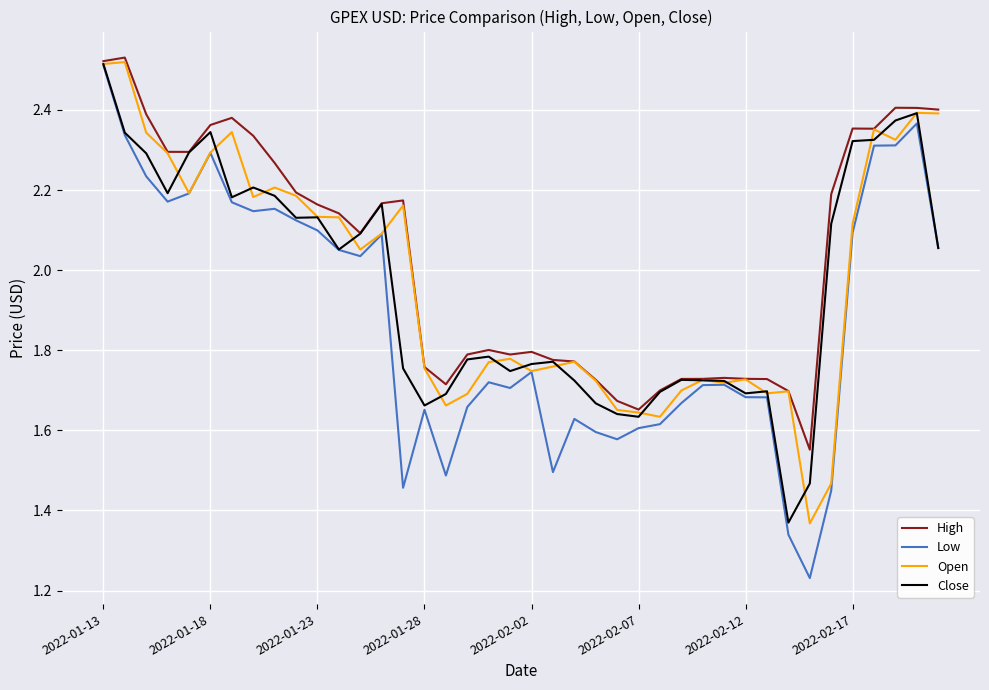

Which series has the largest range (max minus min)?

Low